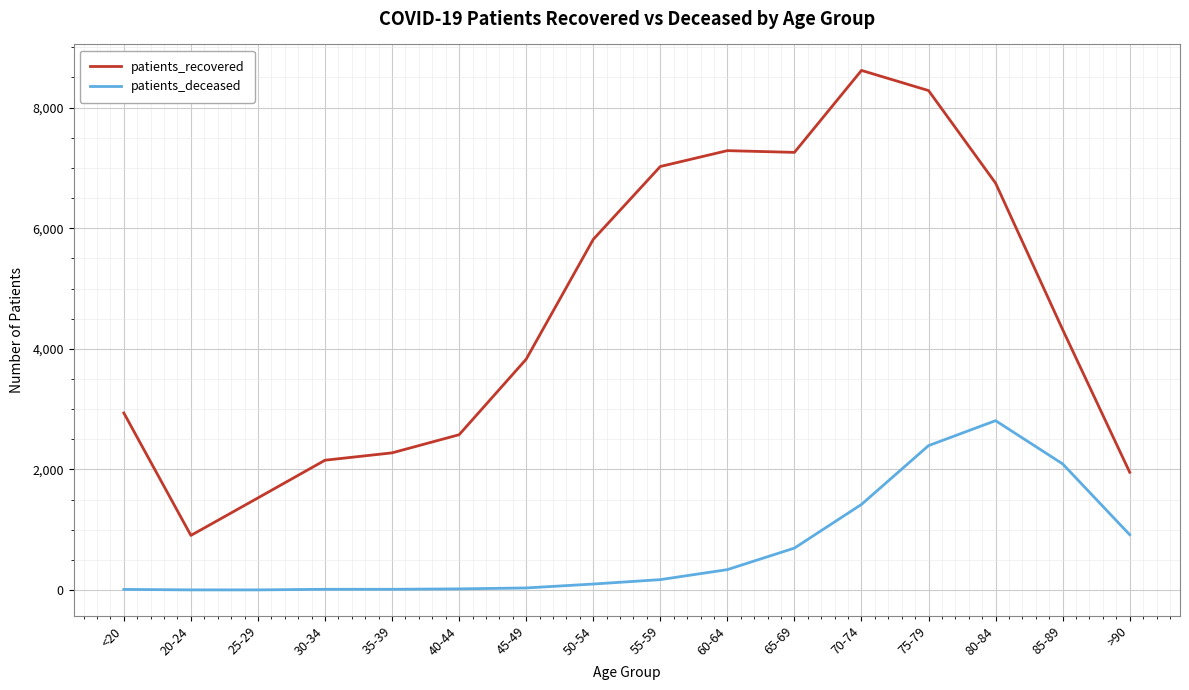

Which series has the widest spread of values?

patients_recovered